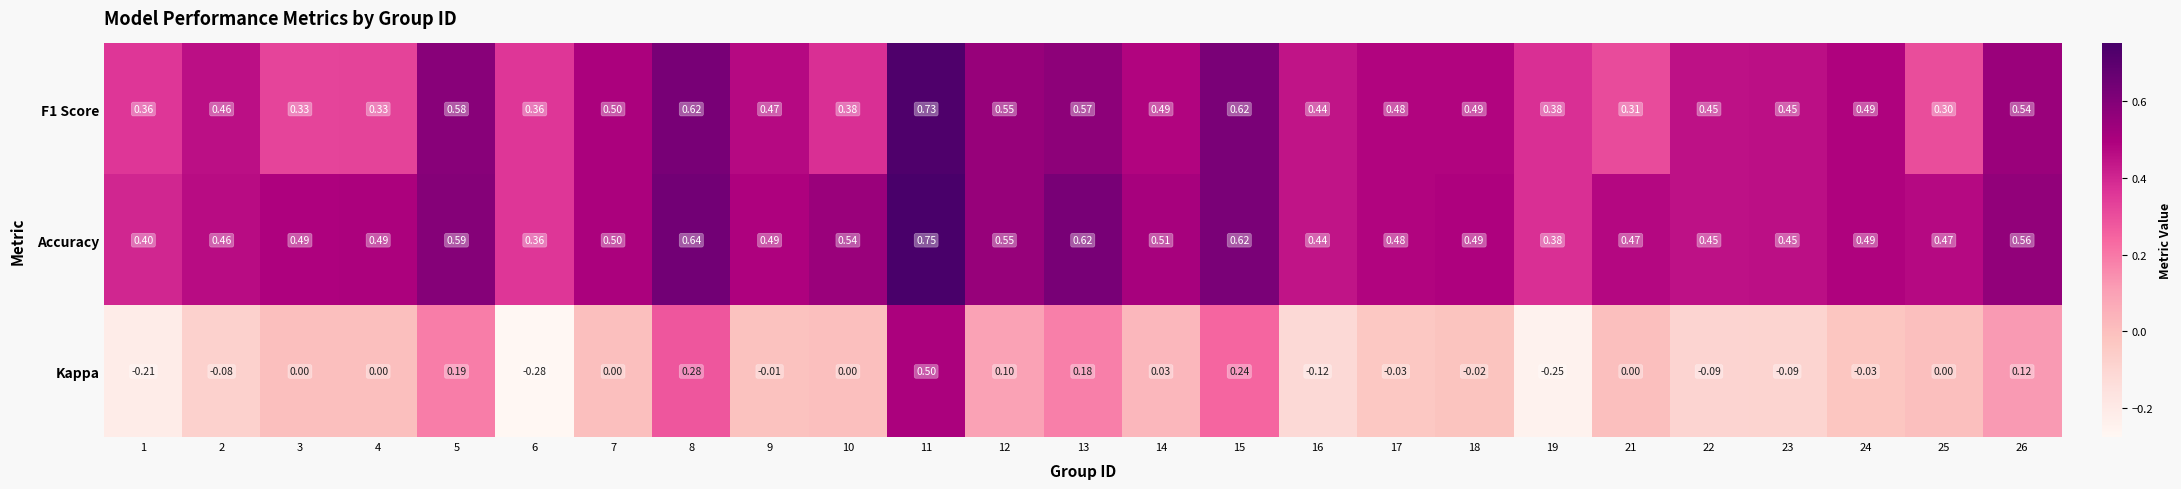

Is the value of Accuracy at 26 greater than the value of F1 Score at 26?

Yes